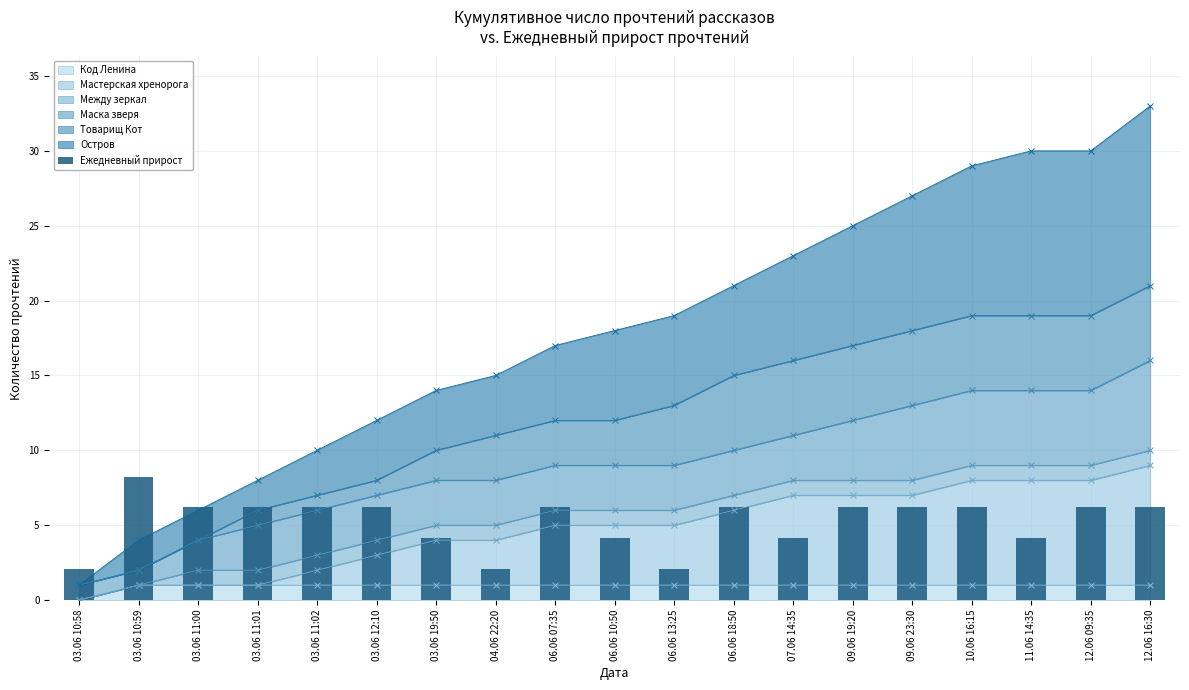

What is the value of the 6th bar from the left?

6.2